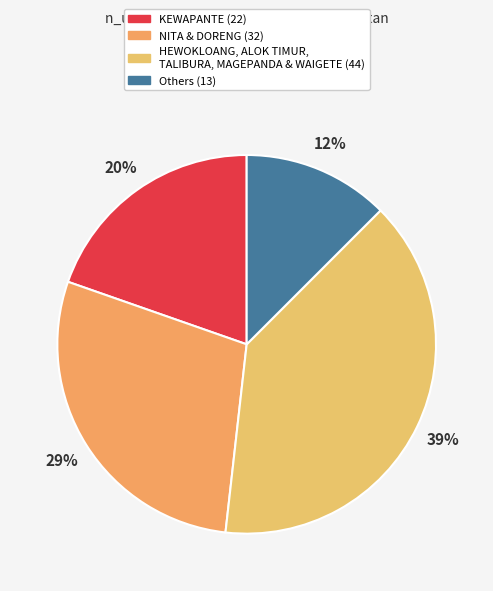

Does any single category account for the majority?

No